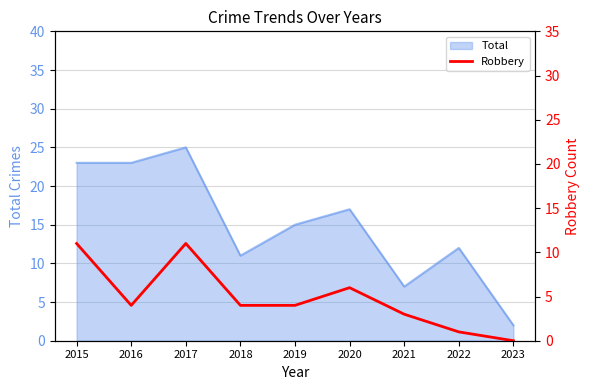

How many categories are shown in the chart?

9